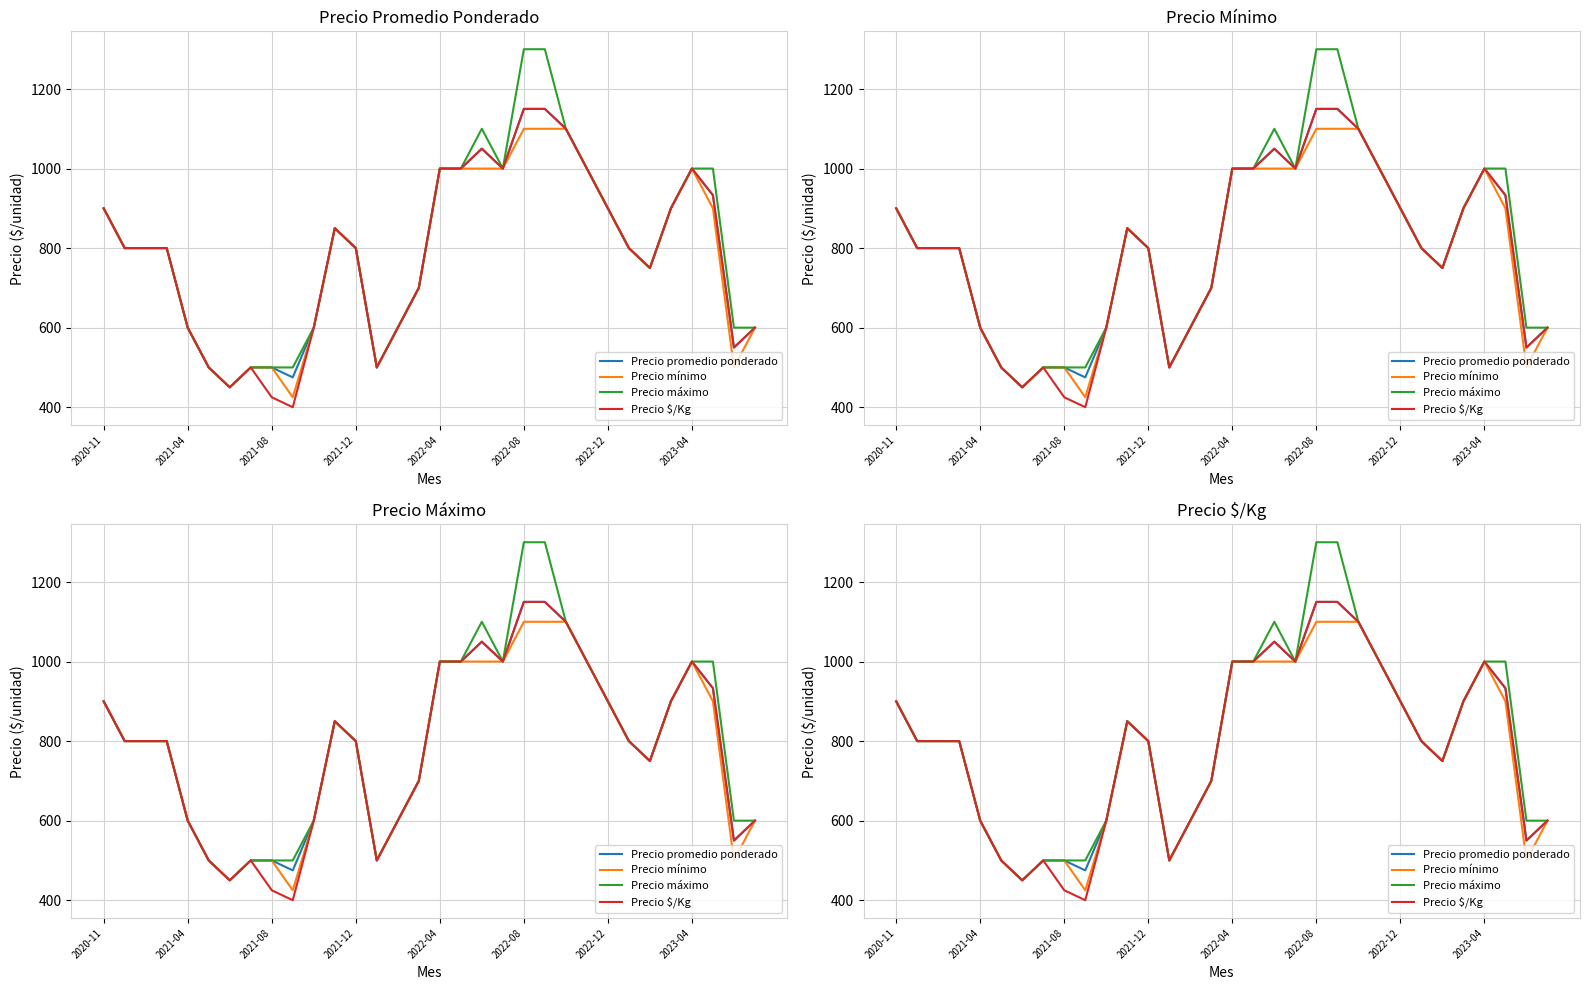

Which has a higher value, 2022-12 or 2021-12?

2022-12